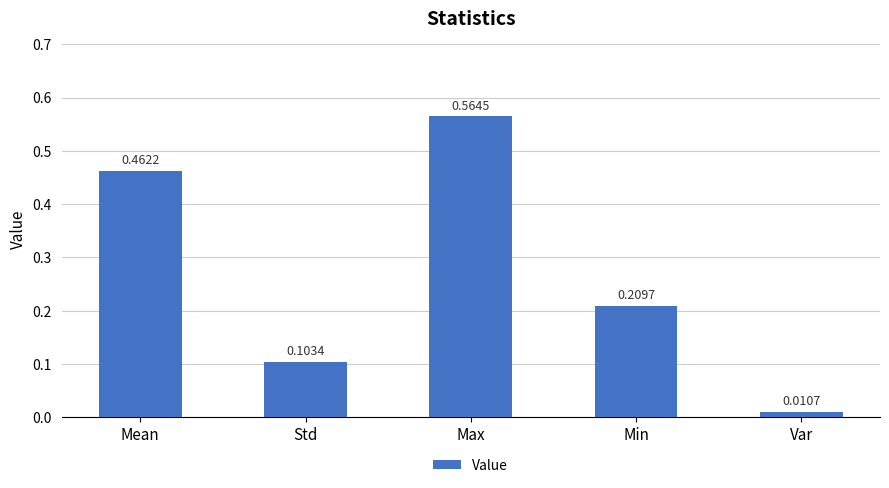

Where is the data nearest to the value 0?

Var